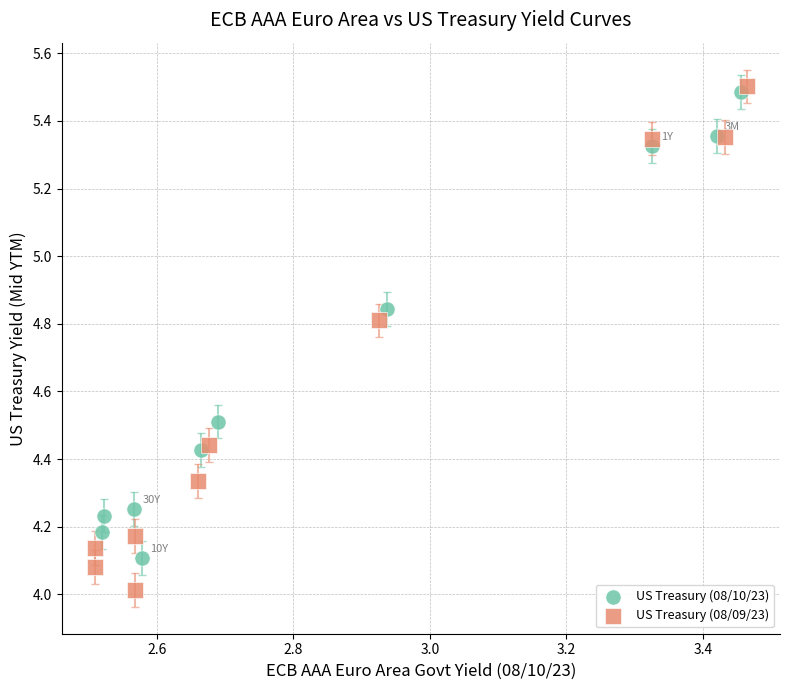

Which series has the widest spread of Y values?

US Treasury (08/09/23)